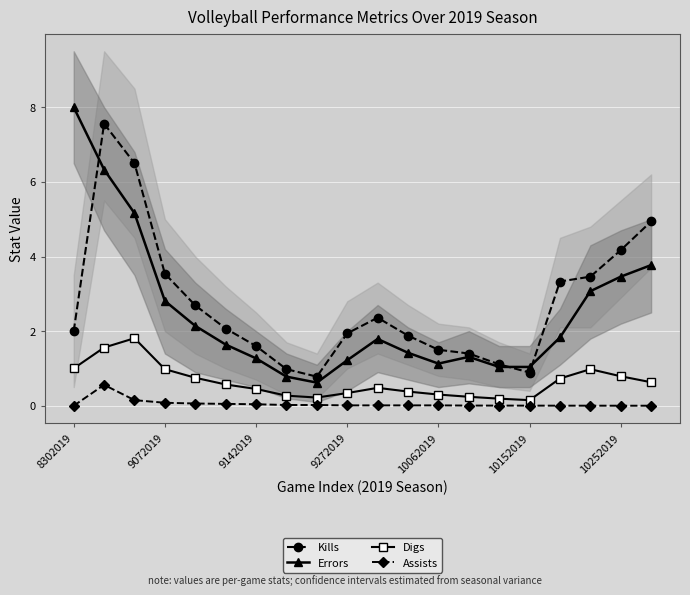

What is the highest value of the Digs series?

1.8